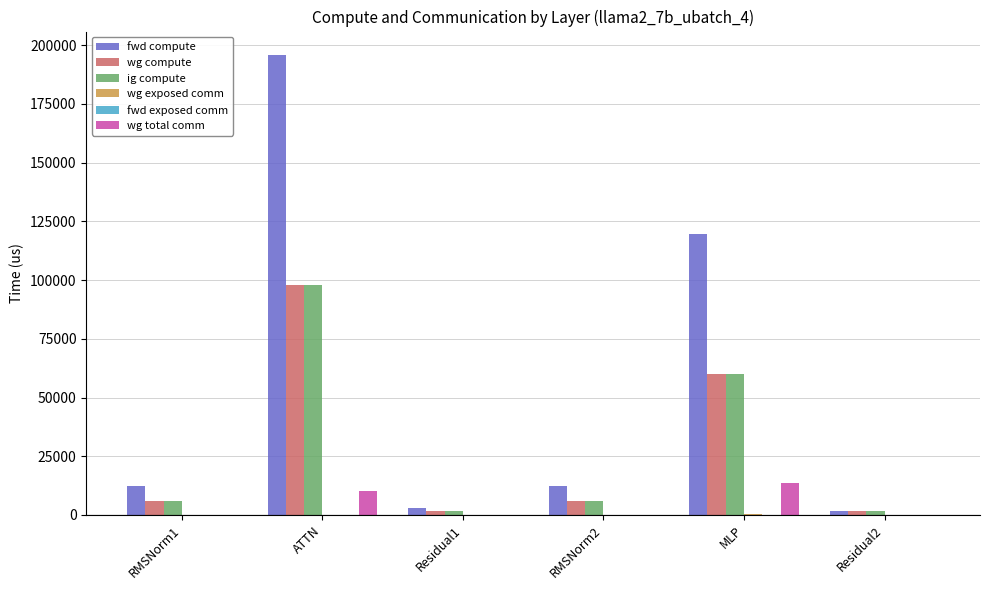

At which label is ig compute closest to 49791?

MLP